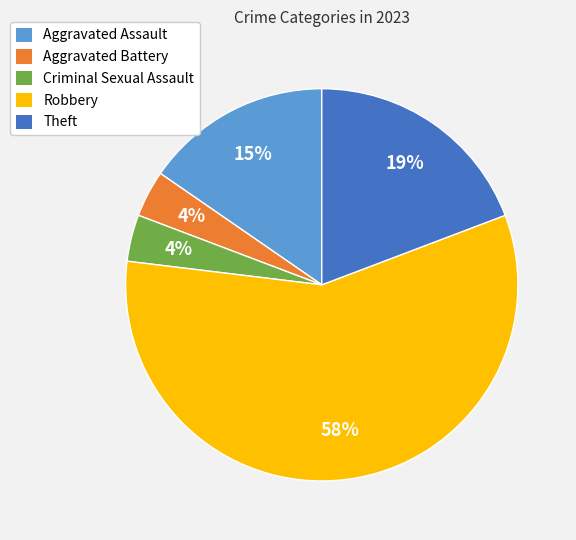

What is the largest slice in the pie chart?

Robbery